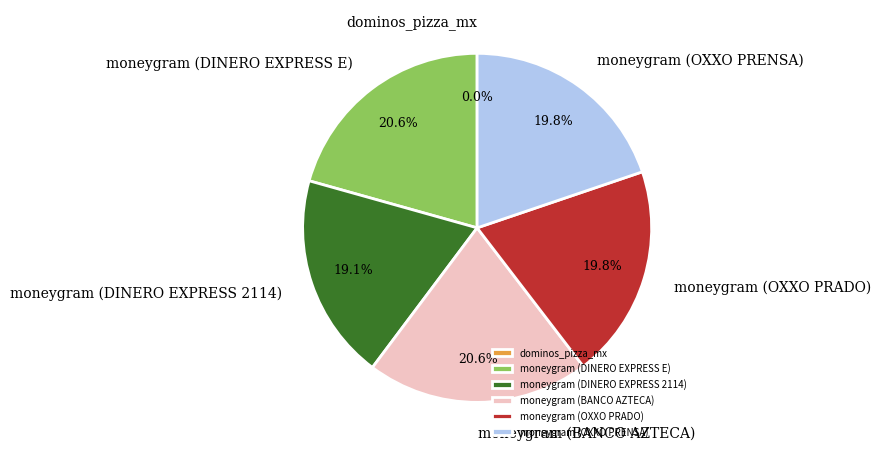

What percentage is the moneygram (BANCO AZTECA) slice, to the nearest percent?

21%